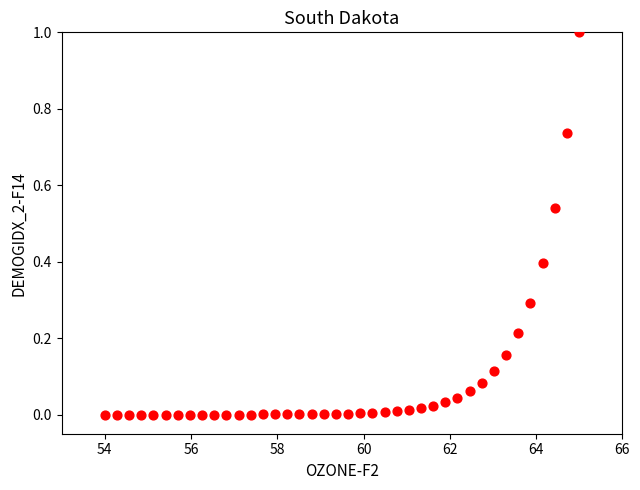

What is the range of X values (max minus min)?

11.0